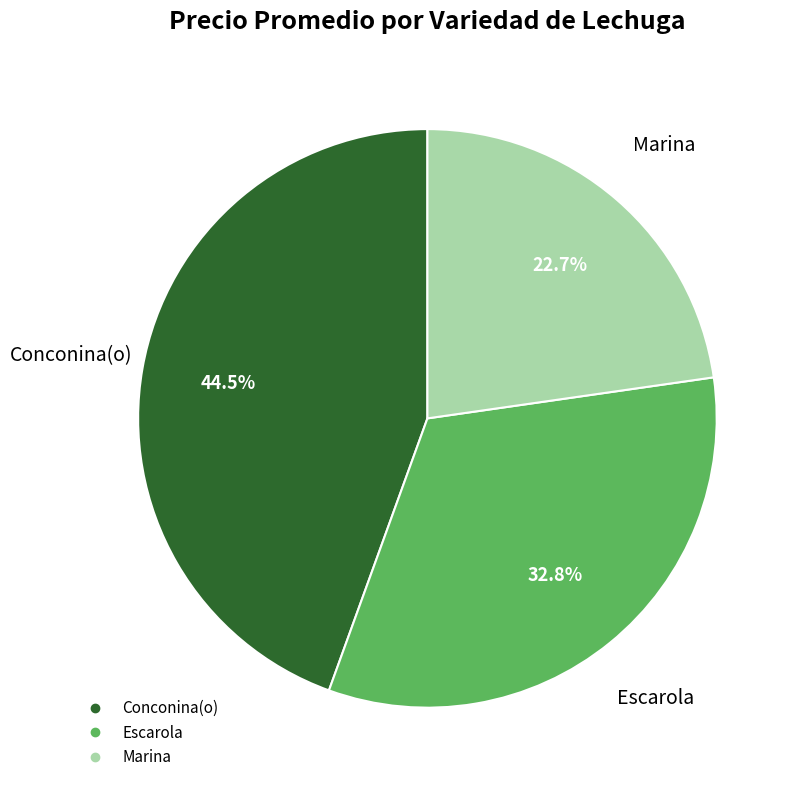

Does any single category account for the majority?

No